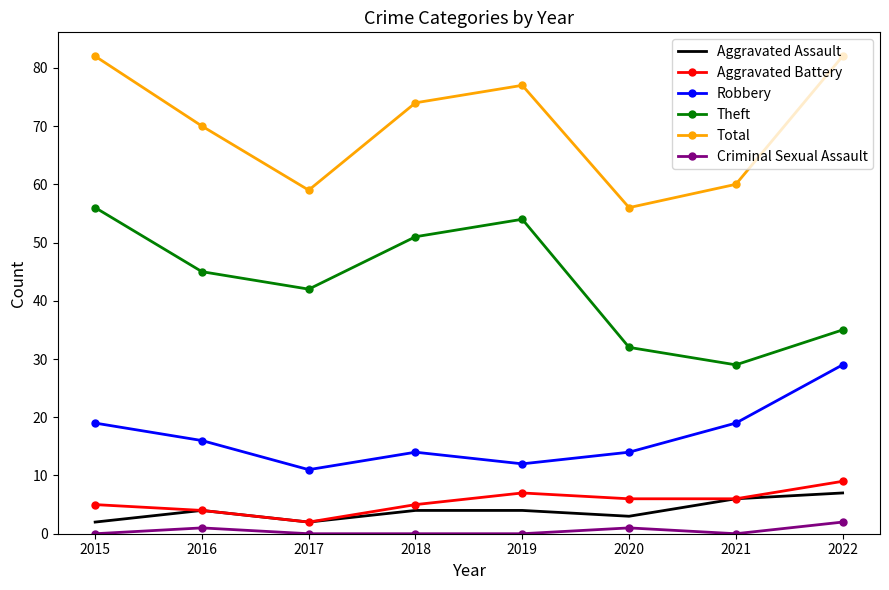

Between 2017 and 2020, which series saw the biggest shift?

Theft